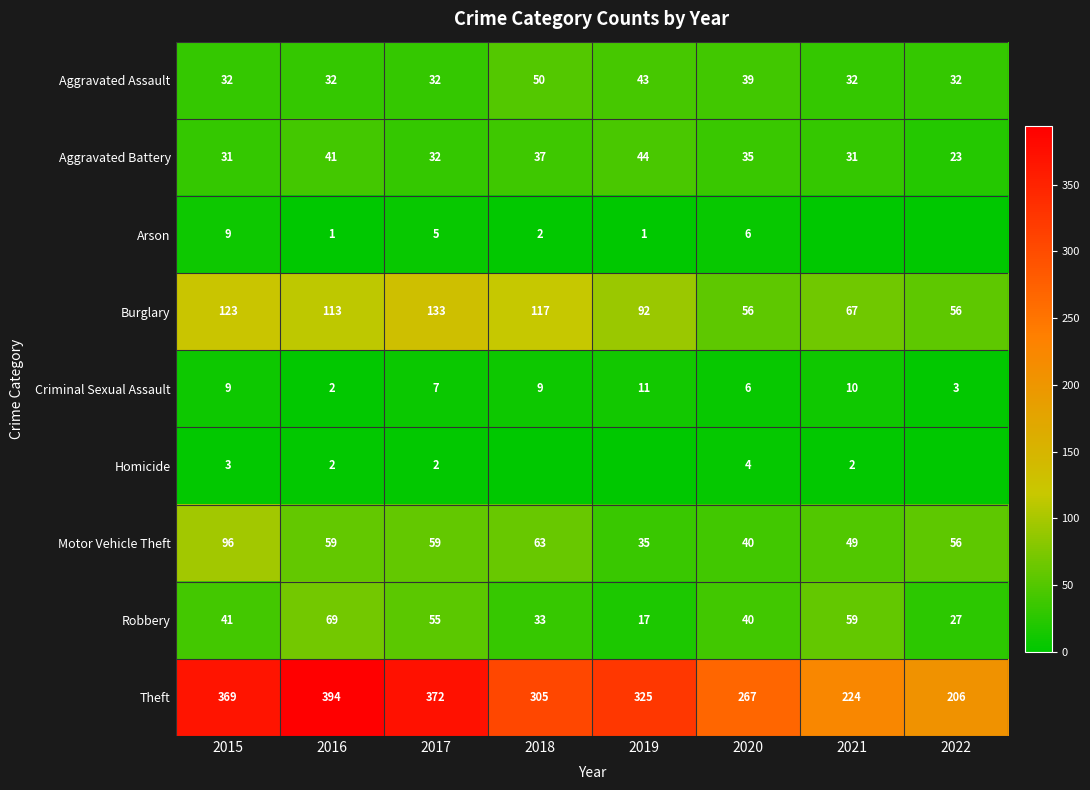

True or false: Burglary has a value of 56 at 2022.

True